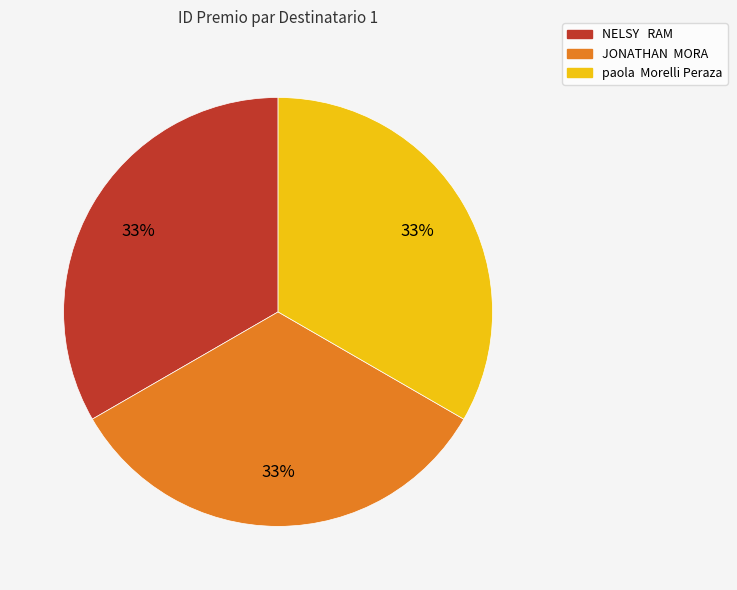

True or false: JONATHAN MORA accounts for 33% of the total.

True